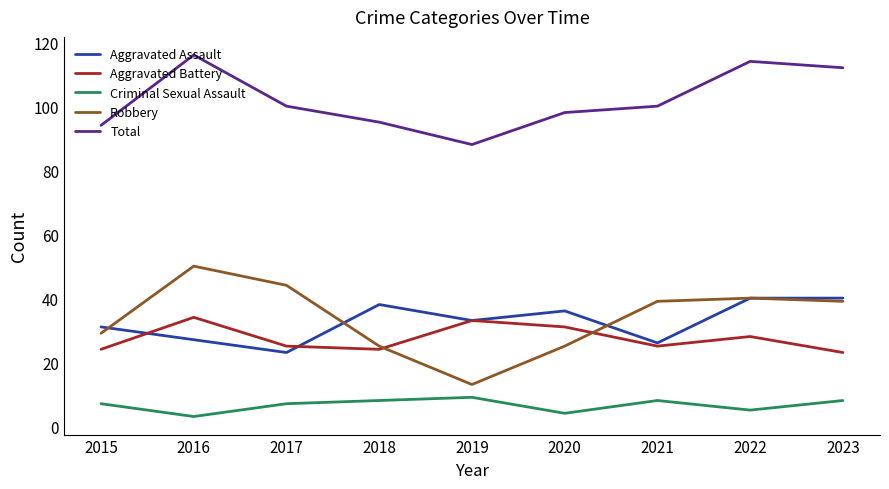

Which series has the largest range (max minus min)?

Robbery